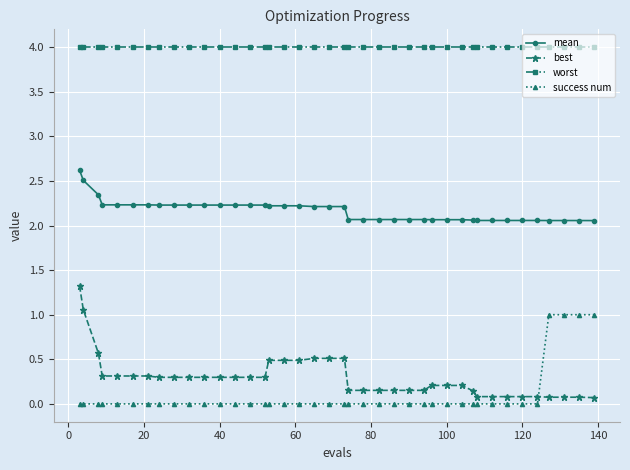

What are all the series names shown in the legend?

mean, best, worst, success num